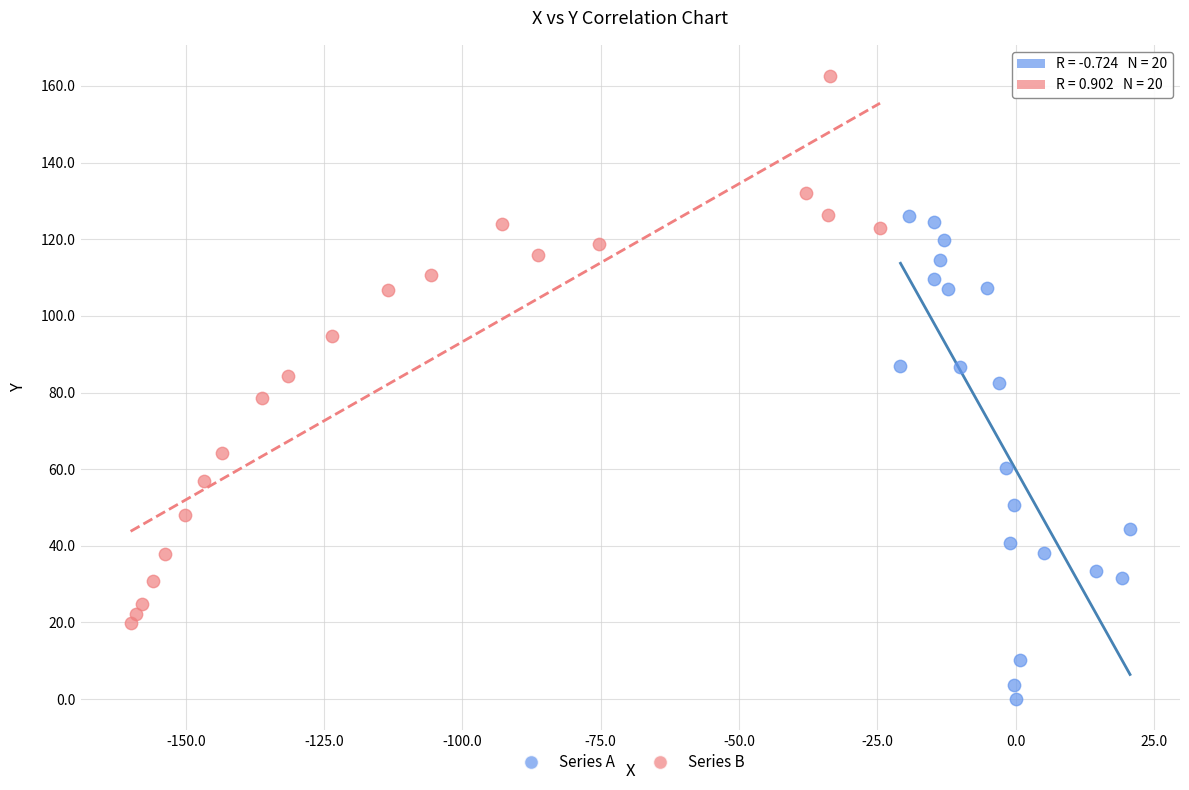

Which series contains the highest Y value?

Series B